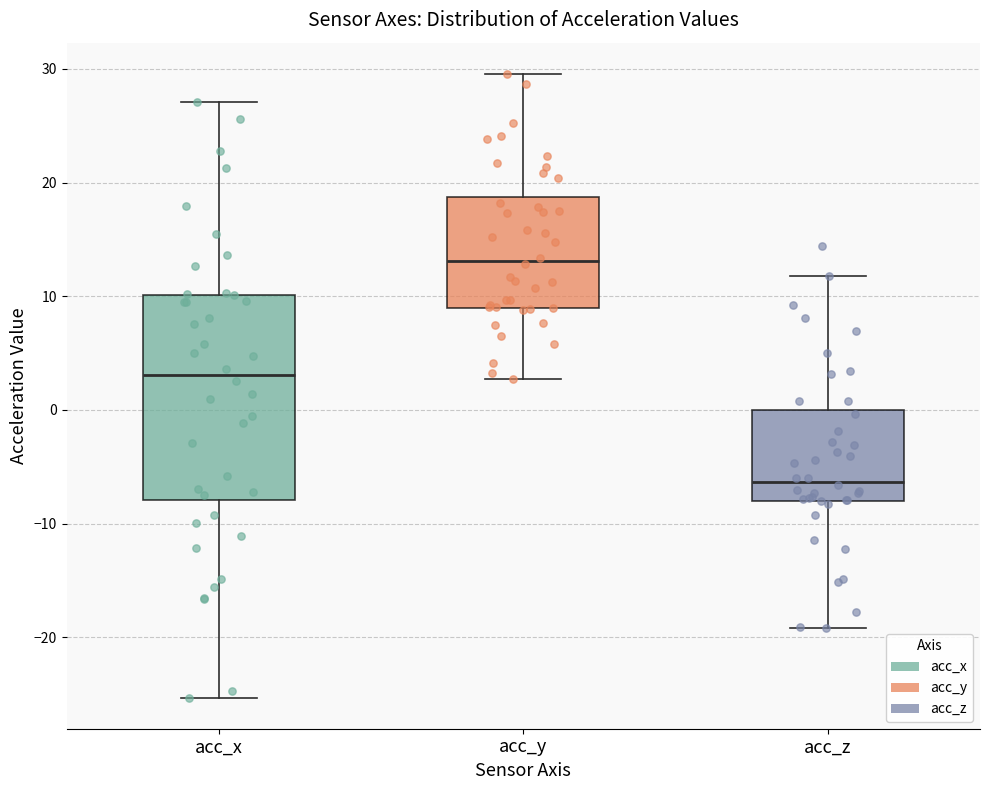

Reading left to right, read every box against the y-axis: the position of its median line, the range the box covers, and the ends of its whiskers. The values are not printed on the chart, so give them approximately, as read against the axis.

acc_x: median 3, box -8 to 10, whiskers -25 to 27
acc_y: median 13, box 9 to 19, whiskers 3 to 30
acc_z: median -6, box -8 to 0, whiskers -19 to 12